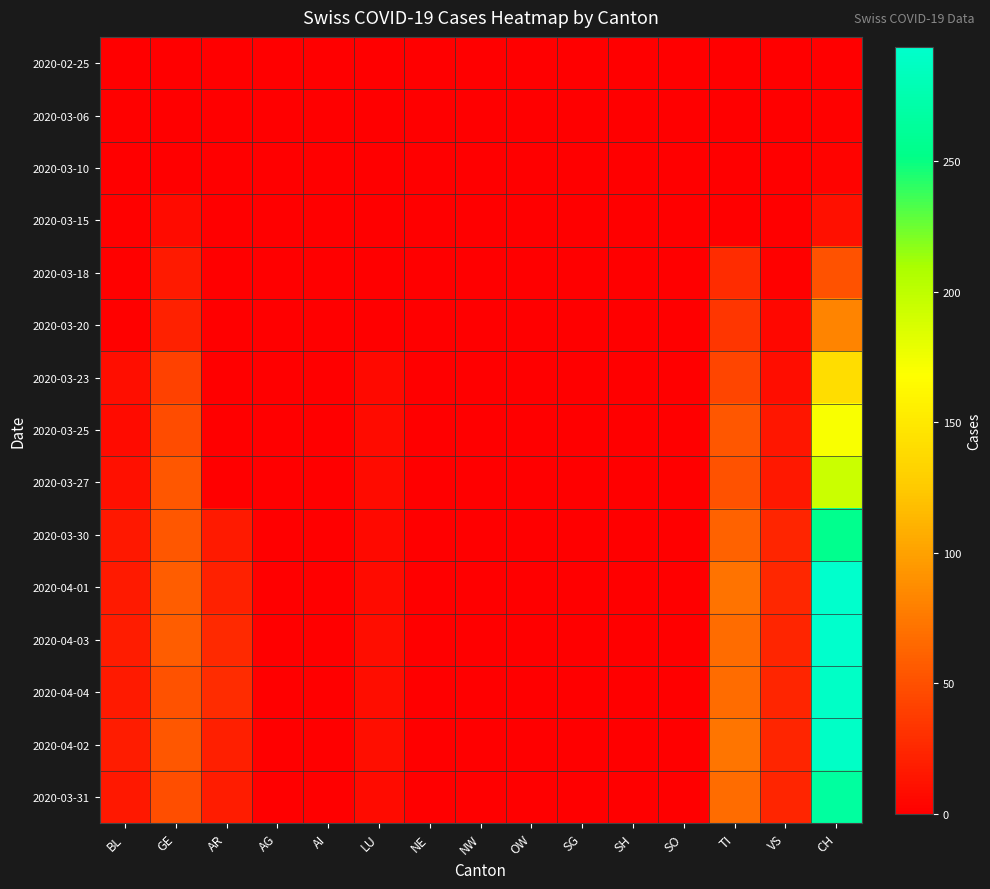

Between BL and SH, which is larger?

BL